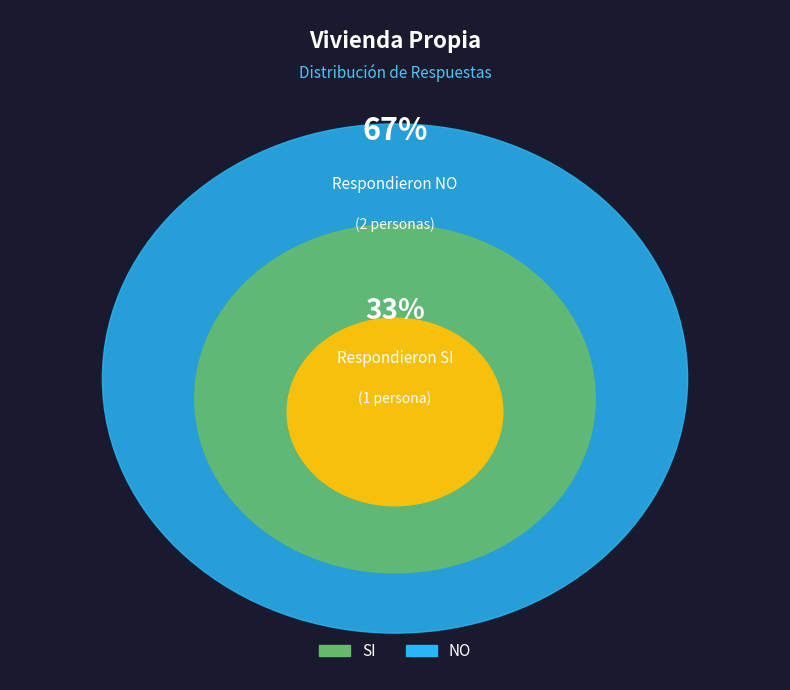

To the nearest percent, what percentage of the pie is SI?

33%